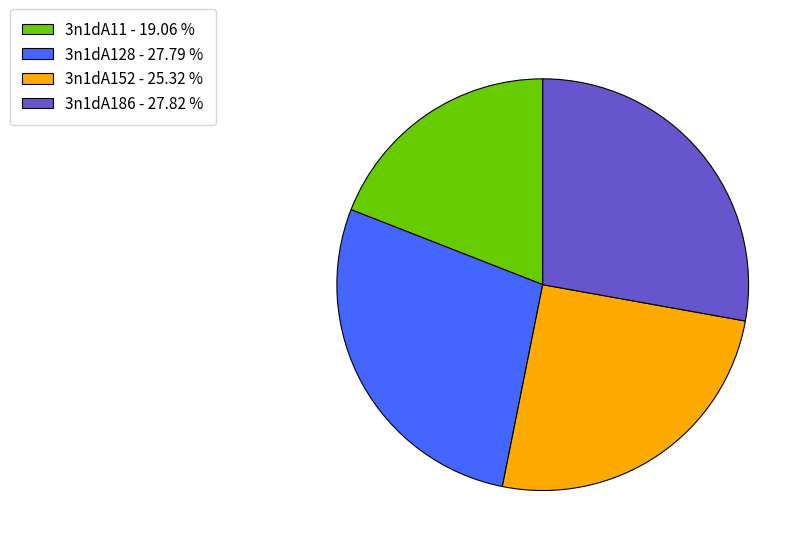

Do 3n1dA128 - 27.79 % and 3n1dA152 - 25.32 % together represent more than half of the pie?

Yes